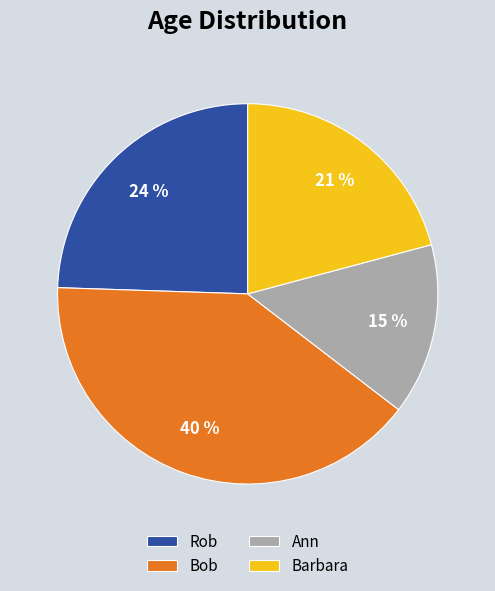

Which has a higher value, Barbara or Rob?

Rob